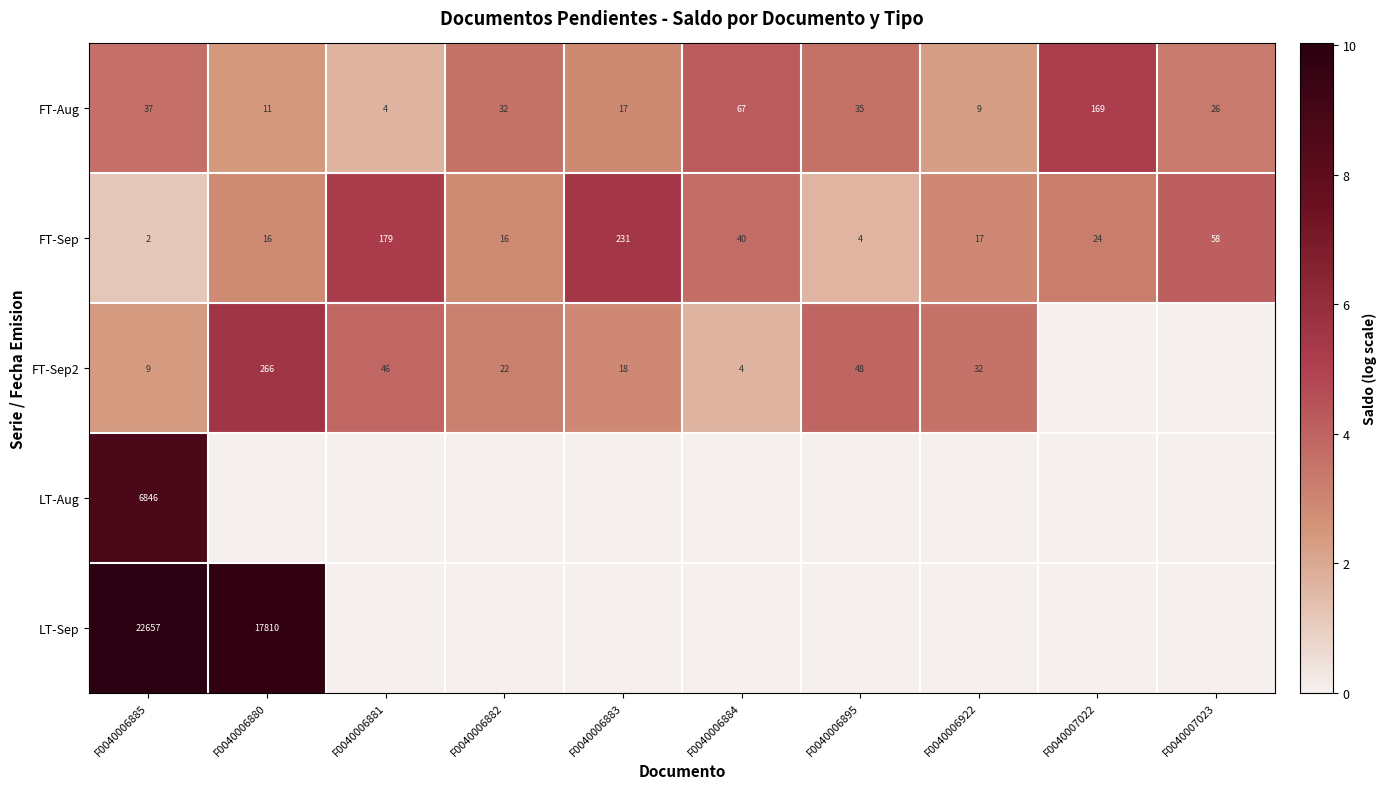

Which category has the lowest value in the FT-Aug series?

F0040006881